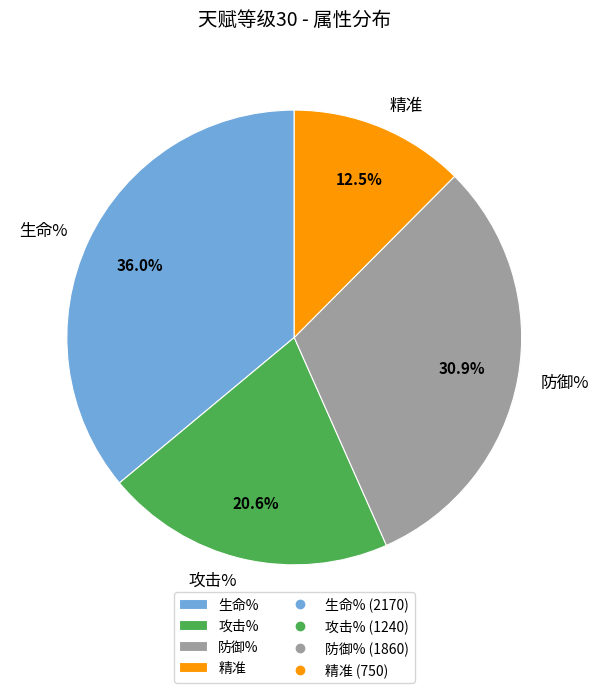

Do 生命% and 攻击% together represent more than half of the pie?

Yes